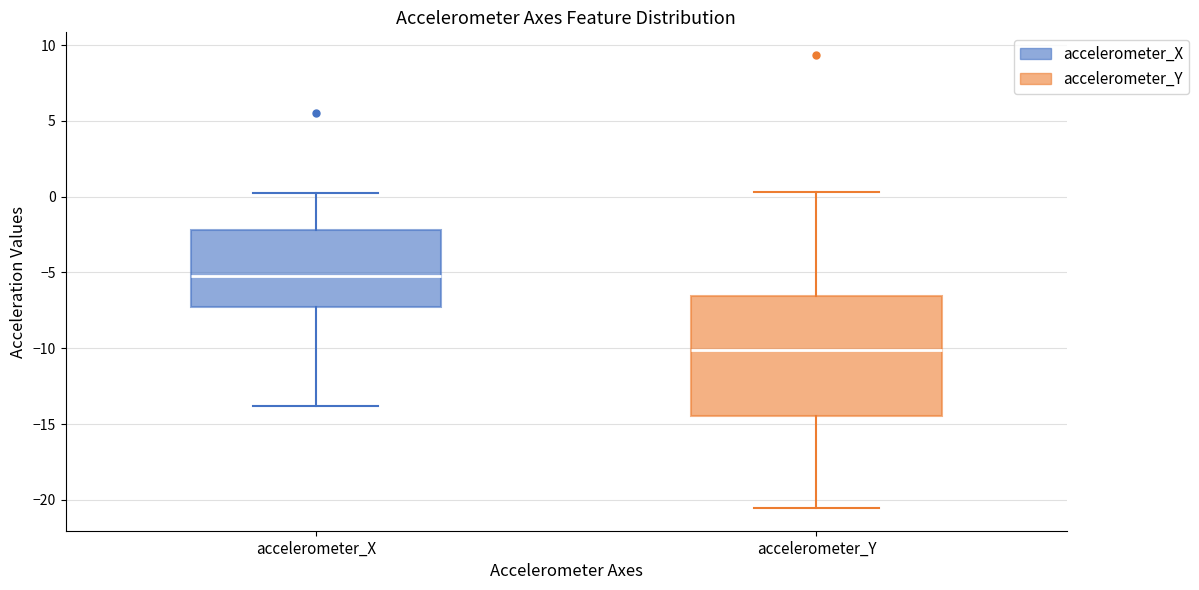

Comparing the boxes themselves (not the whiskers), which one is the tallest?

accelerometer_Y